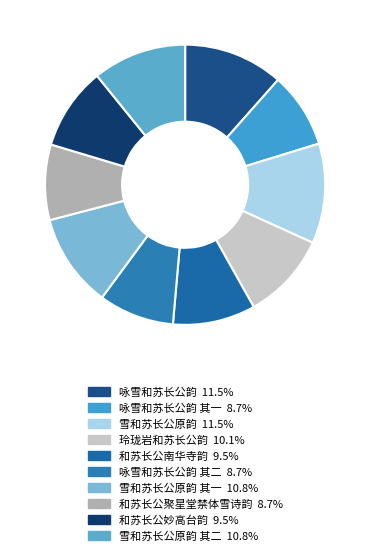

Which category has the biggest portion of the pie?

咏雪和苏长公韵